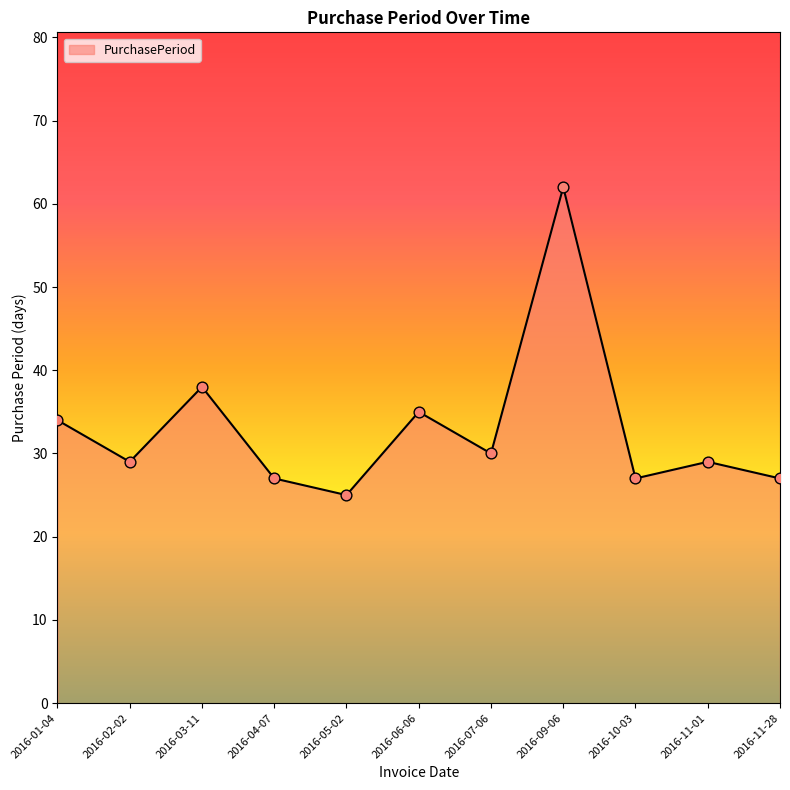

What is the change in value from 2016-07-06 to 2016-10-03?

-3